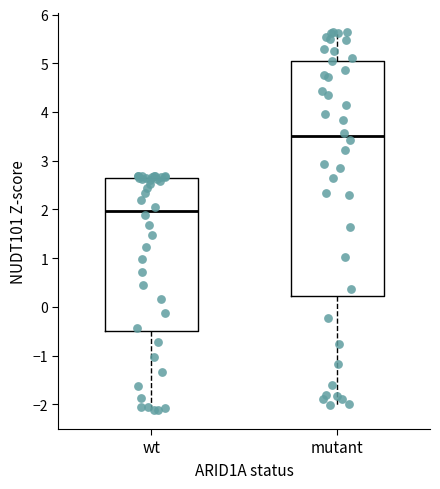

Reading left to right, read every box against the y-axis: the position of its median line, the range the box covers, and the ends of its whiskers. The values are not printed on the chart, so give them approximately, as read against the axis.

wt: median 2.0, box -0.5 to 2.6, whiskers -2.1 to 2.7
mutant: median 3.5, box 0.2 to 5.1, whiskers -2.0 to 5.6